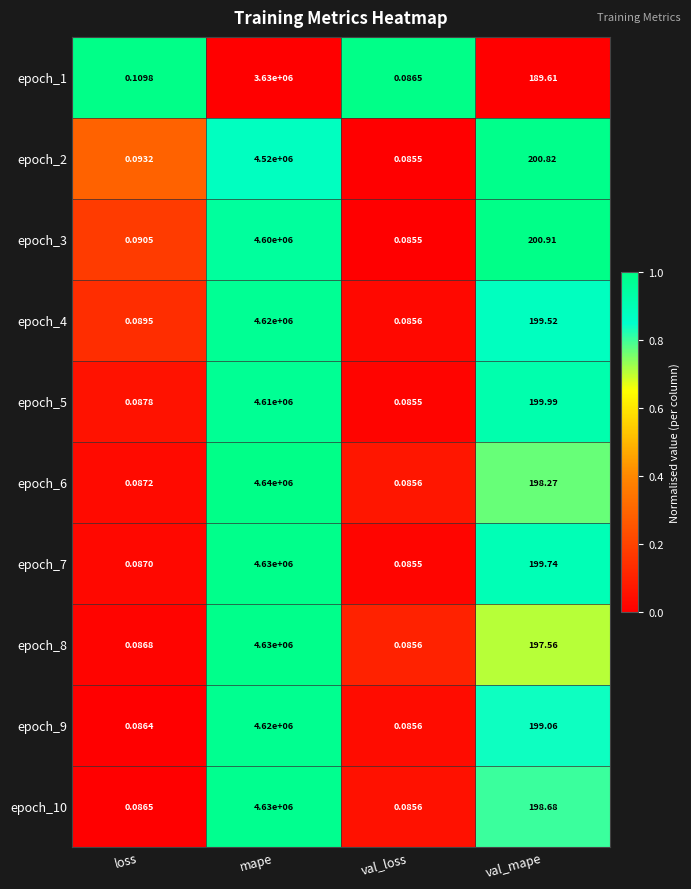

At which label does epoch_8 reach its minimum?

val_loss